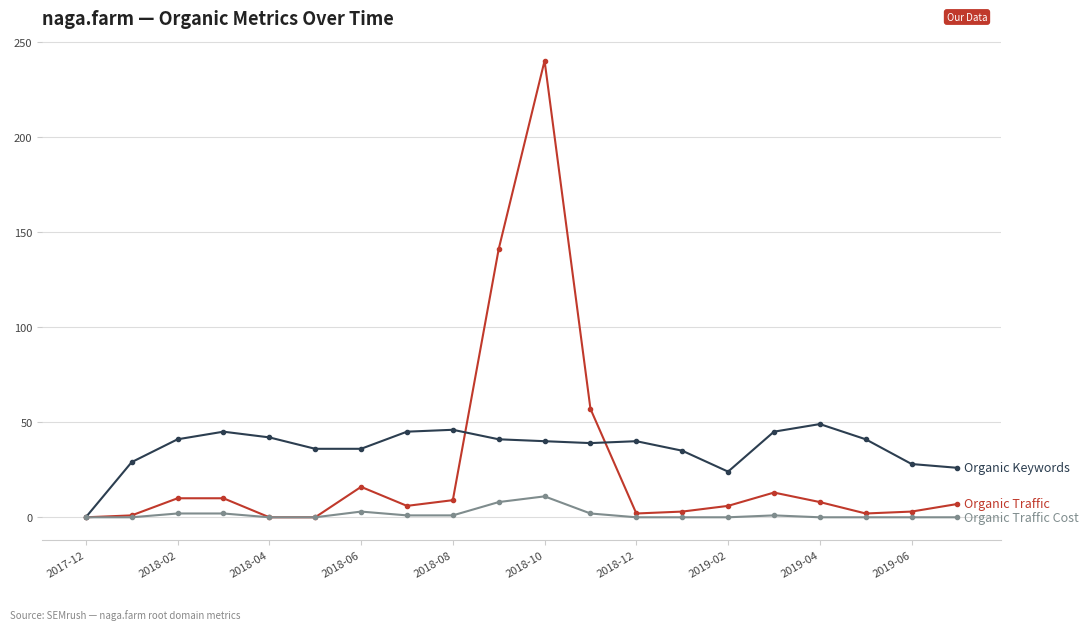

What is the maximum value shown in the chart?

240